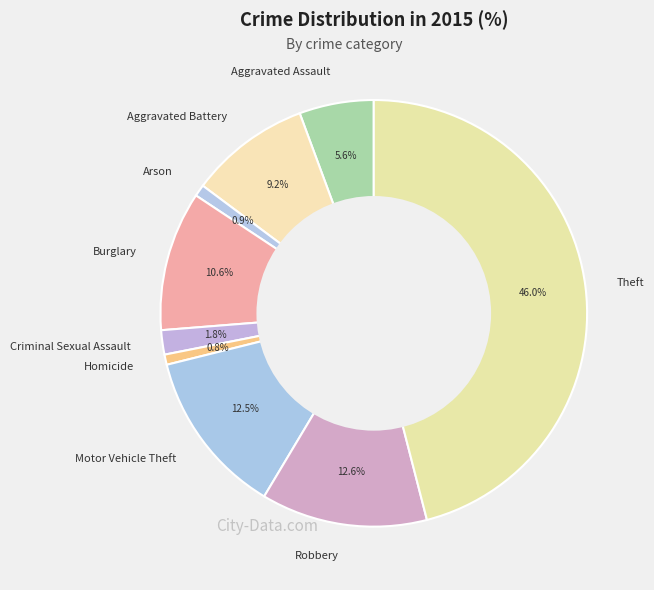

True or false: Robbery accounts for 25% of the total.

False